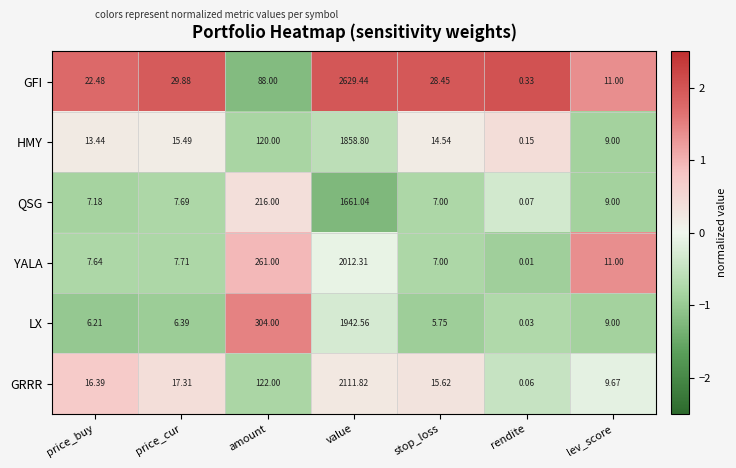

Which series changed the most between price_cur and amount?

LX